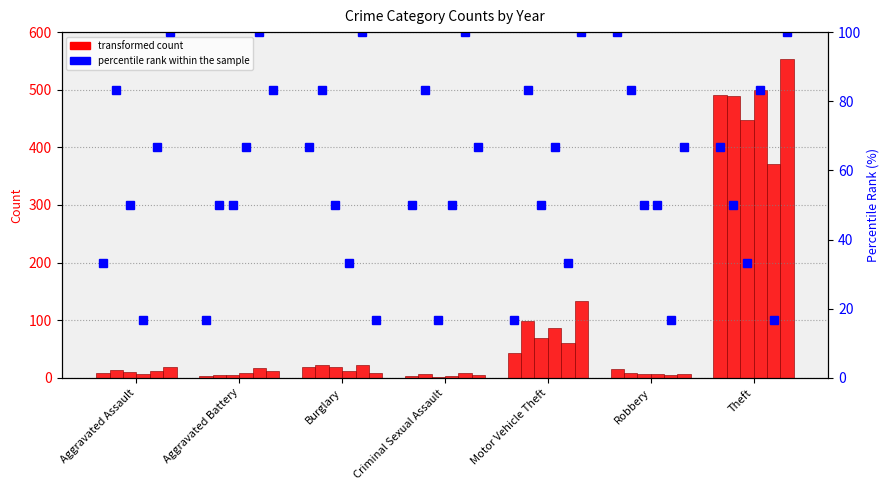

What is the smallest value displayed?

16.7